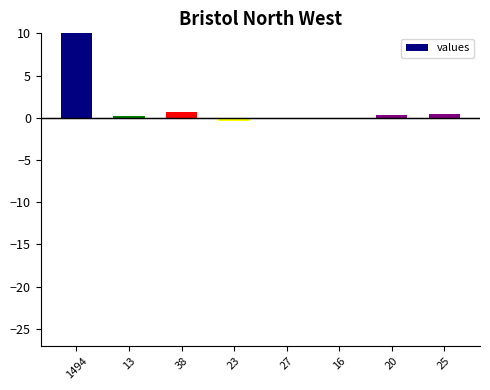

How many positive values are there?

5